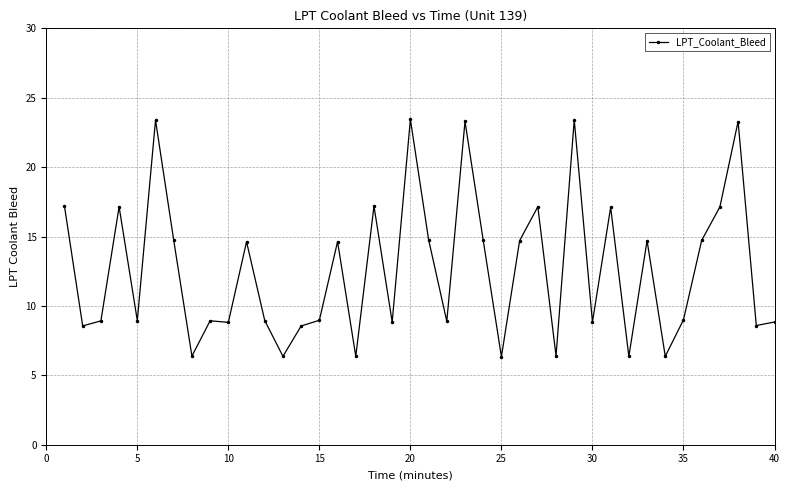

What is the value of the 40th point from the left?

8.8